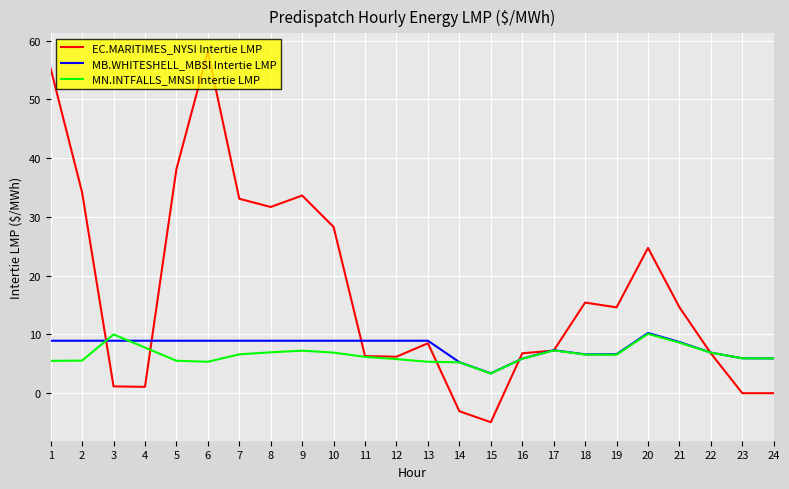

Which series has the largest total across all categories?

EC.MARITIMES_NYSI Intertie LMP